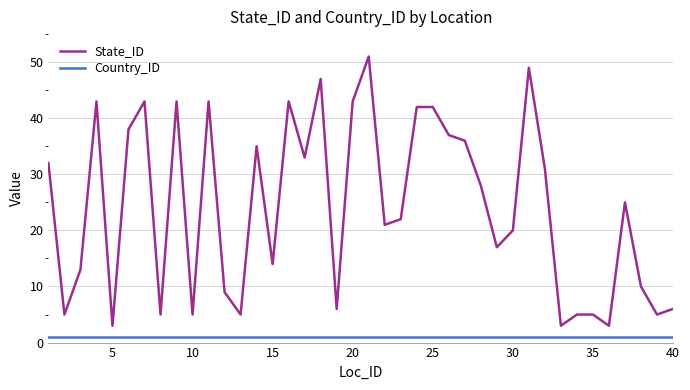

List the series in order of their overall mean, highest first.

State_ID, Country_ID